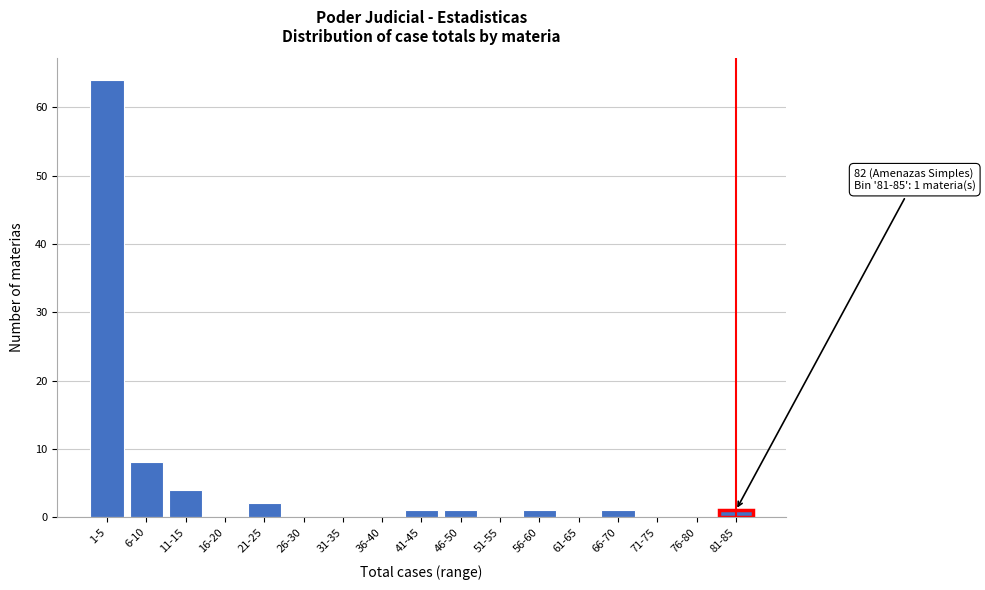

Reading left to right, what are all the values shown in this chart?

1-5=64	6-10=8	11-15=4	16-20=0	21-25=2	26-30=0	31-35=0	36-40=0	41-45=1	46-50=1	51-55=0	56-60=1	61-65=0	66-70=1	71-75=0	76-80=0	81-85=1